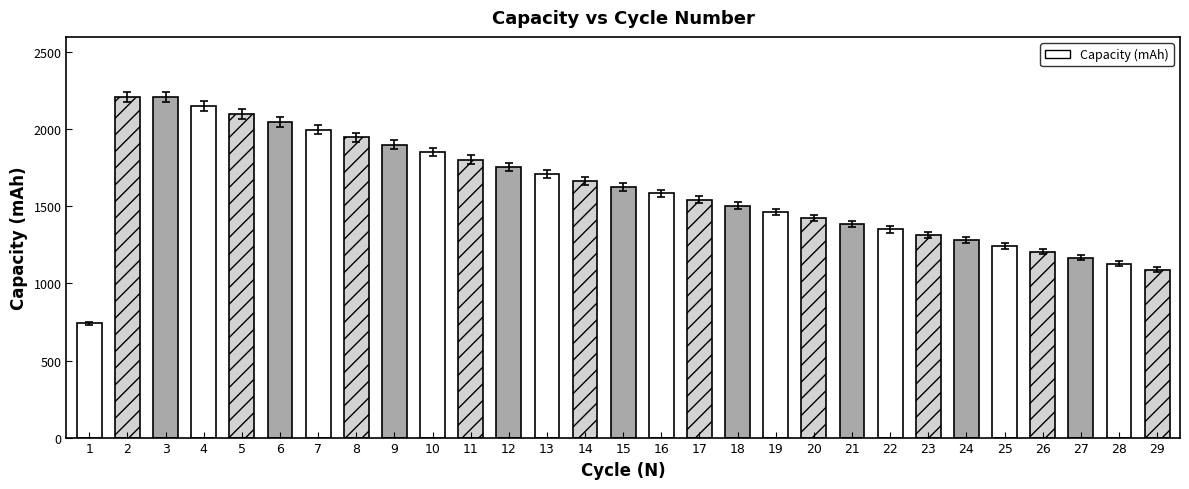

Does the chart contain any negative values?

No